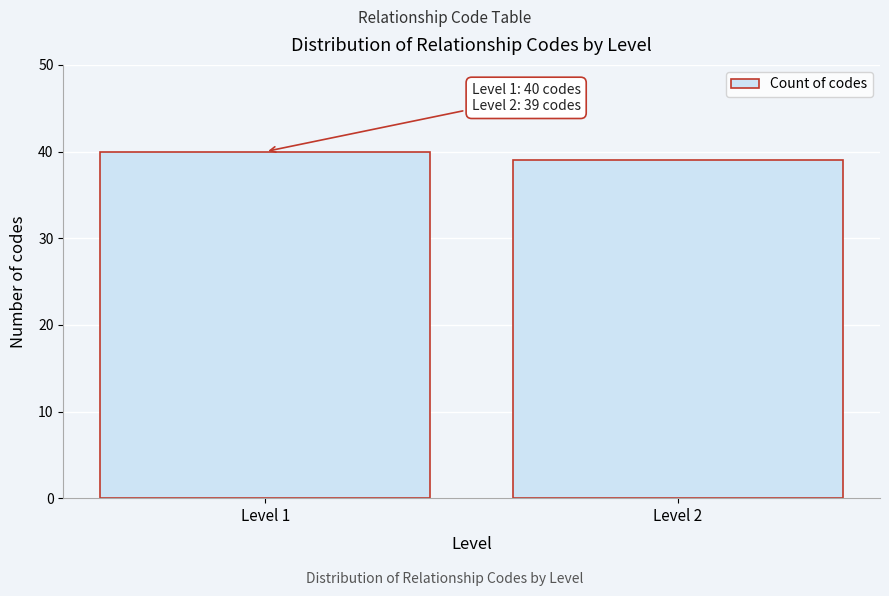

Reading left to right, extract all data points from this chart.

40	39